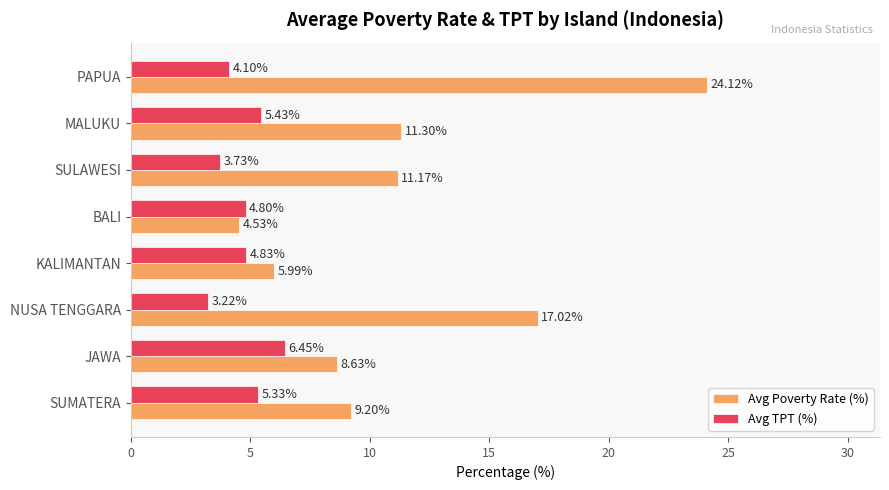

What is the sum of all Avg Poverty Rate (%) values?

92.0